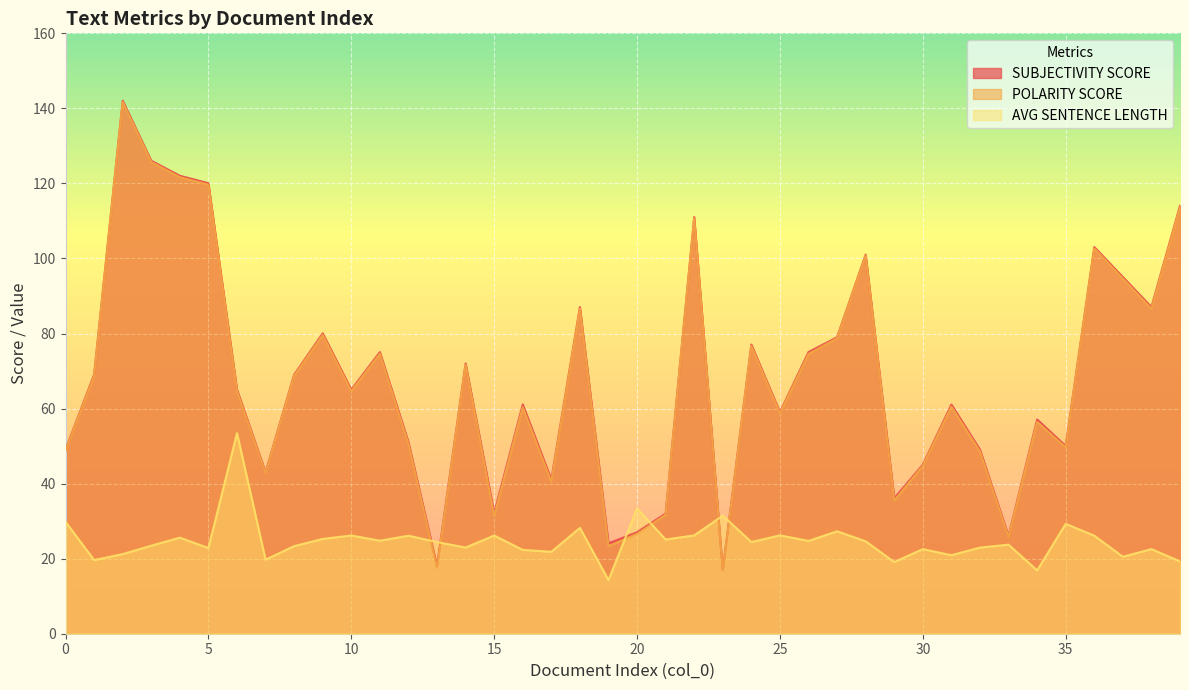

Which category has the highest value in the POLARITY SCORE series?

2